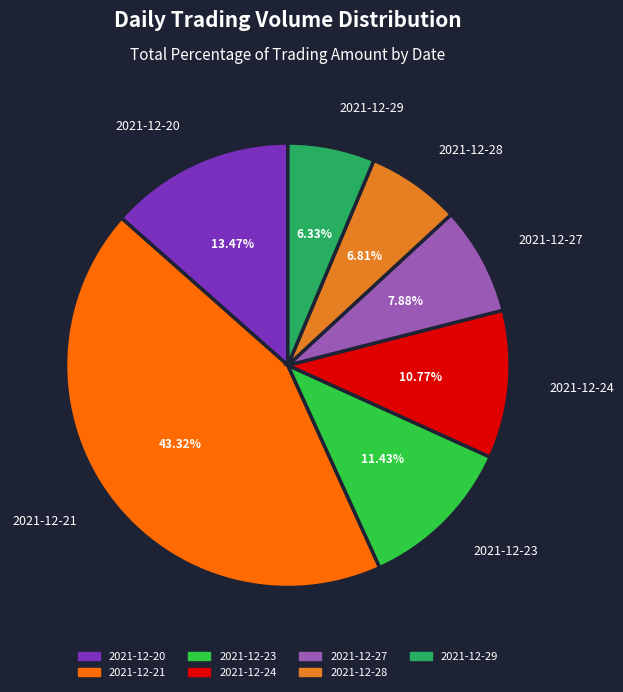

To the nearest percent, what is the difference between the 2021-12-27 and 2021-12-24 slice percentages?

3%